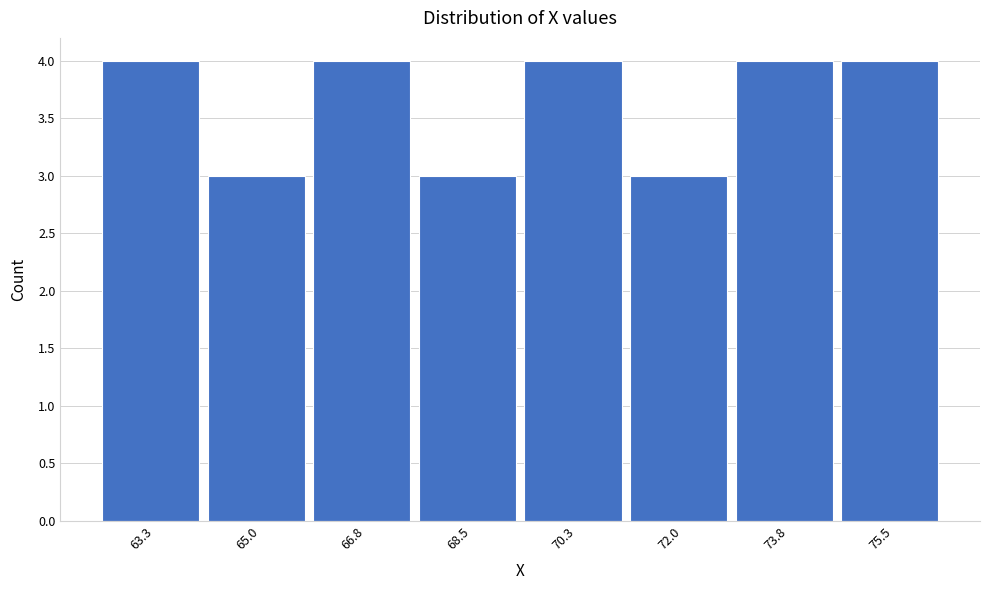

Reading left to right, list all the values displayed in this chart.

63.3=4	65.0=3	66.8=4	68.5=3	70.3=4	72.0=3	73.8=4	75.5=4